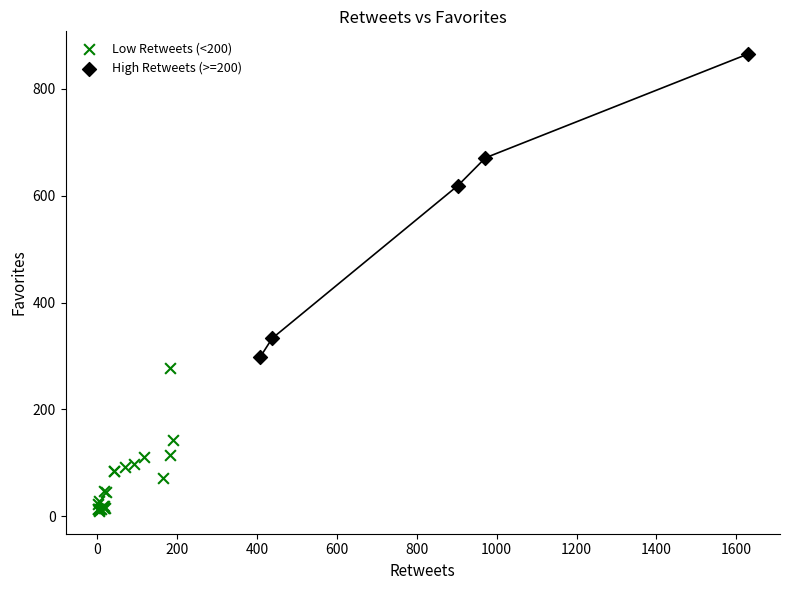

Which series contains the highest Y value?

High Retweets (>=200)